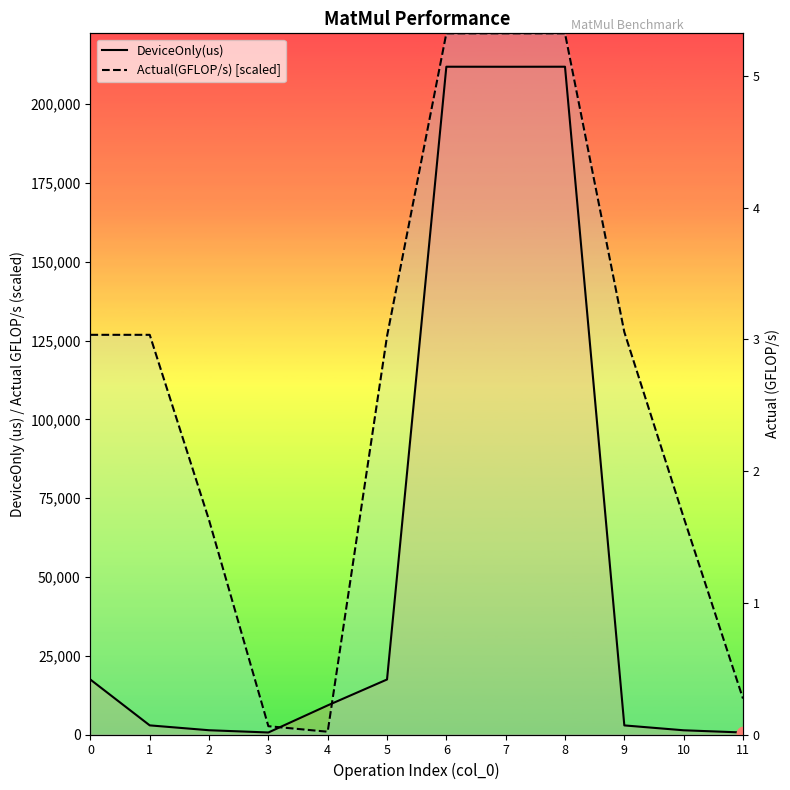

Which series has the widest spread of Y values?

Actual(GFLOP/s)